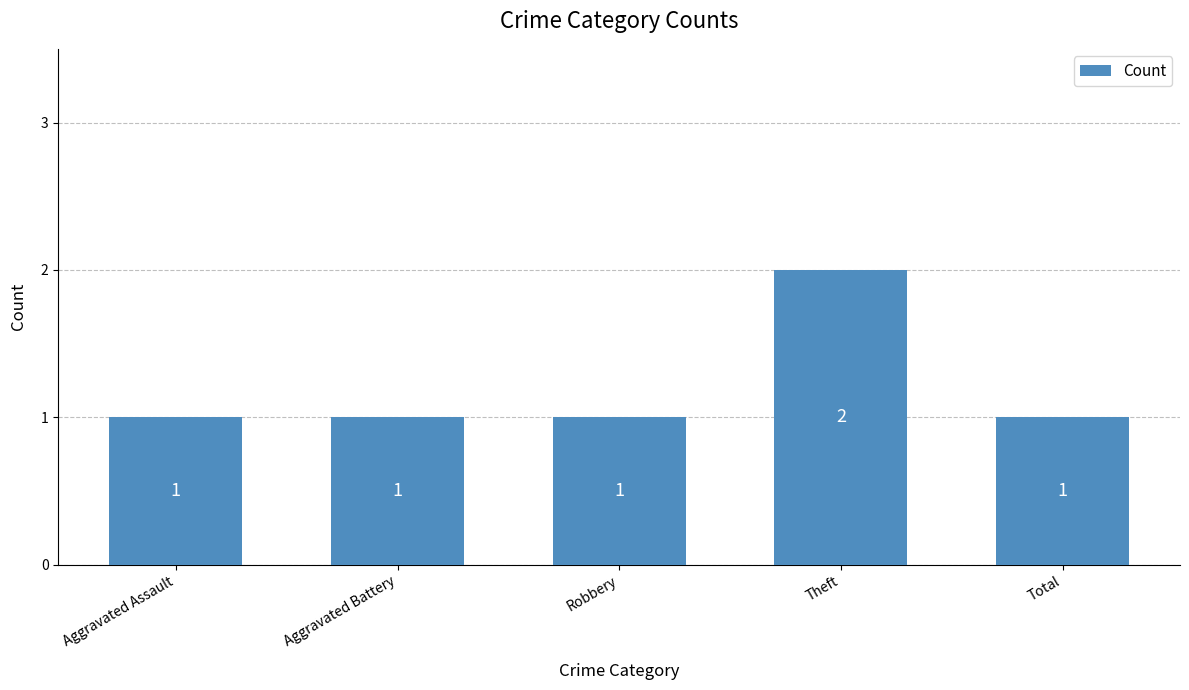

What is the label of the 5th bar from the right?

Aggravated Assault